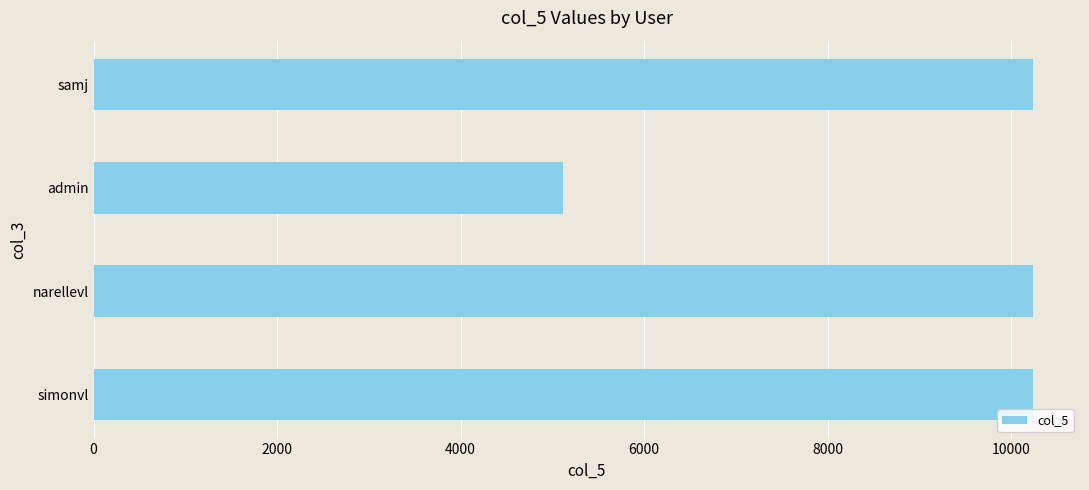

What is the change in value from admin to samj?

+5120